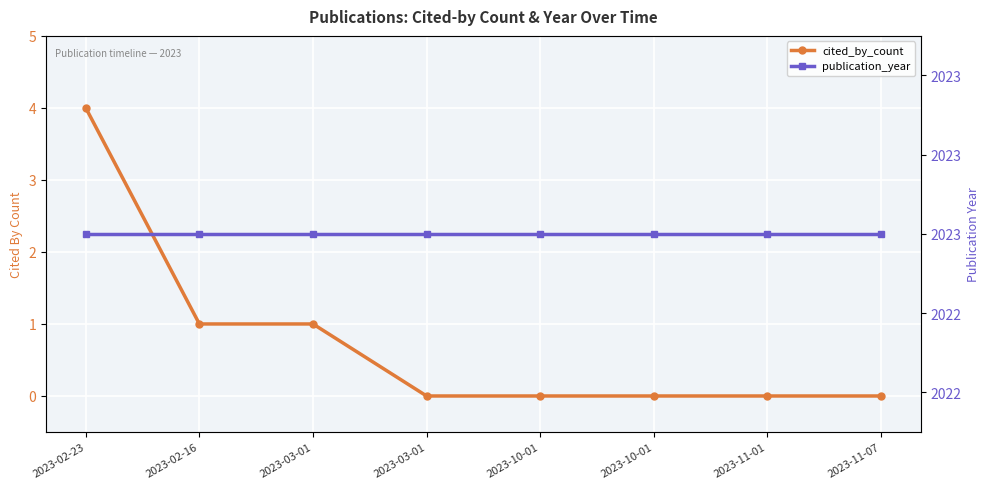

The publication_year series shows 2023 at 2023-10-01. True or false?

True